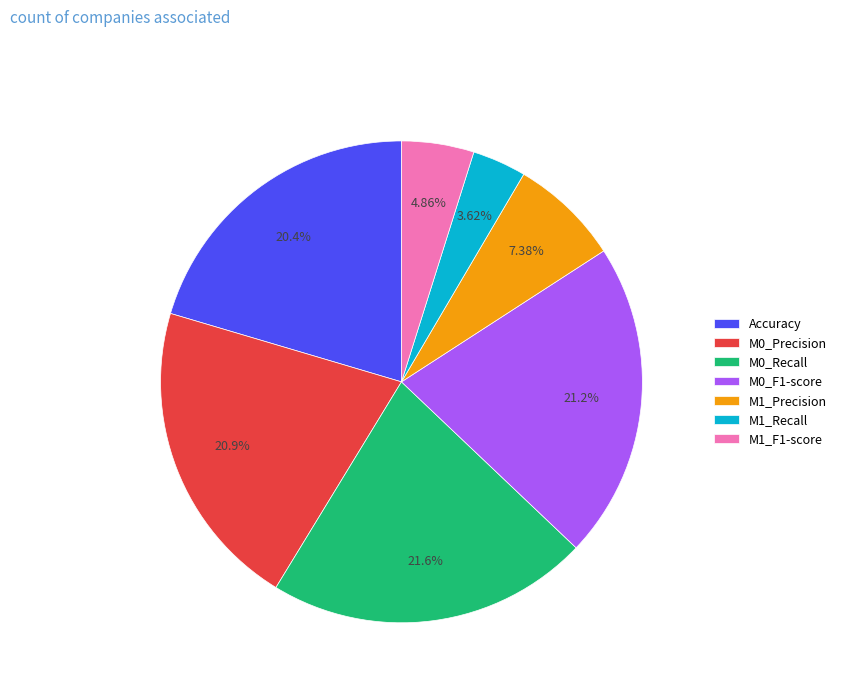

To the nearest percent, what is the average slice percentage?

14%